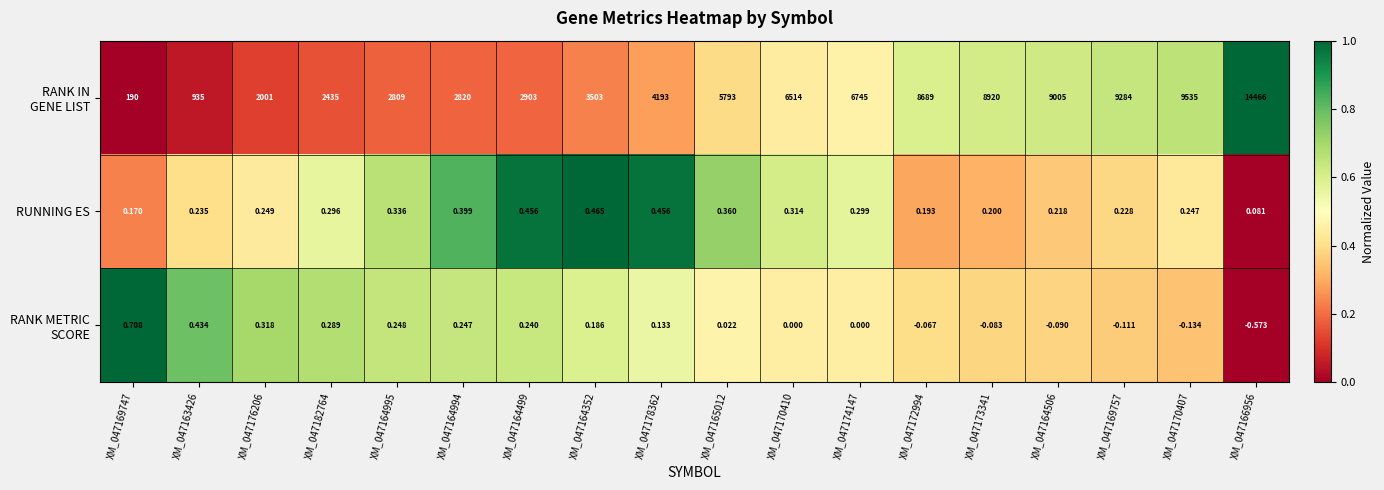

At which category is the sum across all series the highest?

XM_047166956